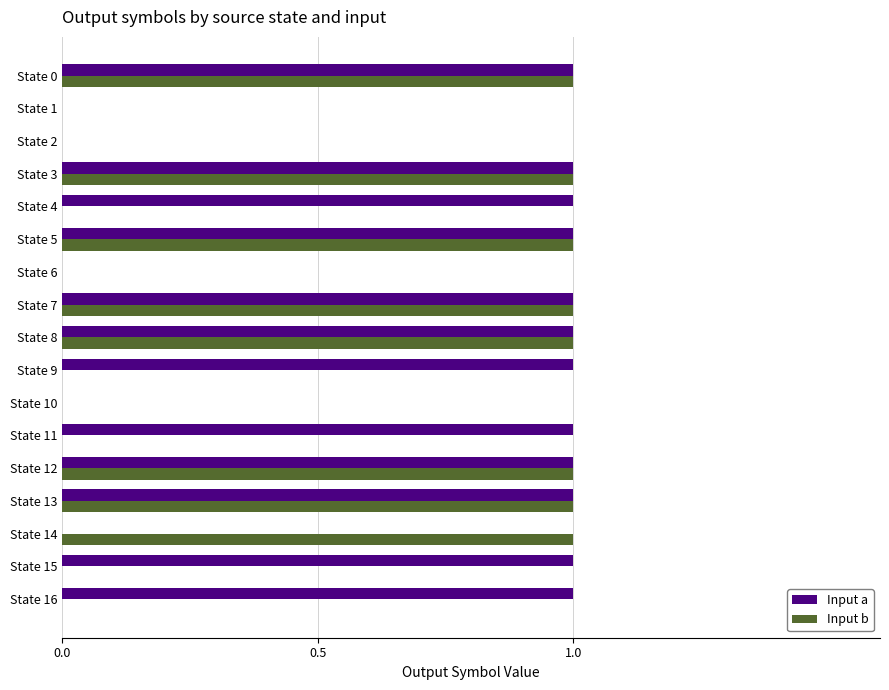

Between State 0 and State 4, which series saw the biggest shift?

Input b